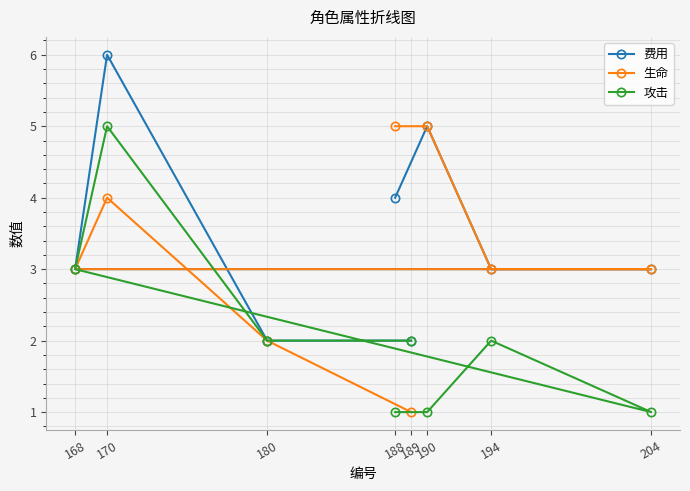

At how many categories does at least one series exceed 4?

3